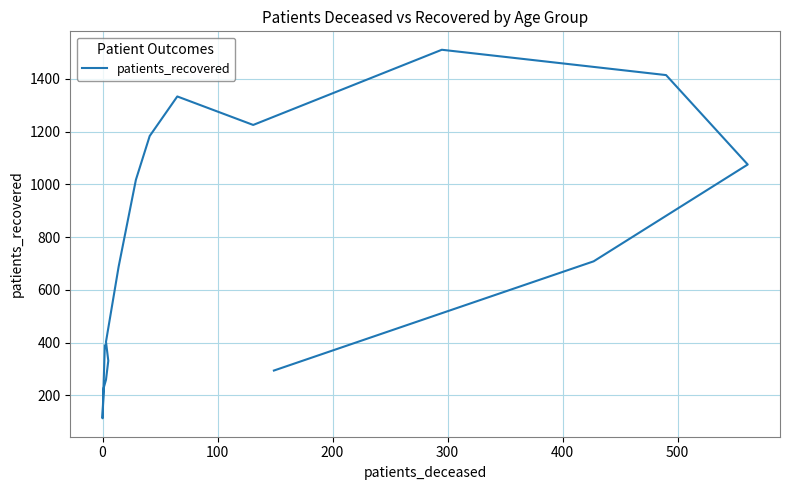

Is this an area chart (filled region under the line)?

No